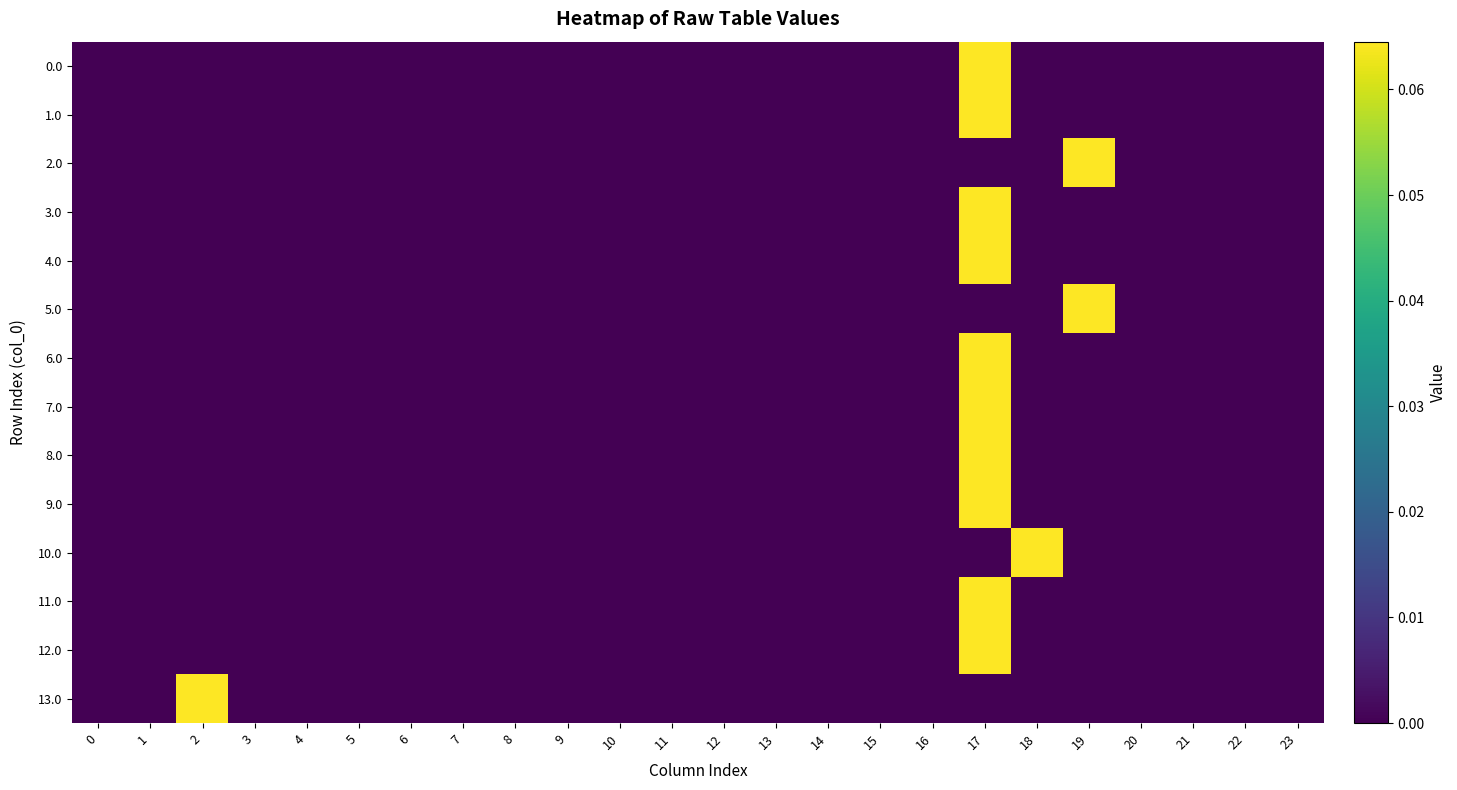

Reading left to right, list all the values displayed in this chart.

0.0: 0=0.0	1=0.0	2=0.0	3=0.0	4=0.0	5=0.0	6=0.0	7=0.0	8=0.0	9=0.0	10=0.0	11=0.0	12=0.0	13=0.0	14=0.0	15=0.0	16=0.0	17=0.1	18=0.0	19=0.0	20=0.0	21=0.0	22=0.0	23=0.0
1.0: 0=0.0	1=0.0	2=0.0	3=0.0	4=0.0	5=0.0	6=0.0	7=0.0	8=0.0	9=0.0	10=0.0	11=0.0	12=0.0	13=0.0	14=0.0	15=0.0	16=0.0	17=0.1	18=0.0	19=0.0	20=0.0	21=0.0	22=0.0	23=0.0
2.0: 0=0.0	1=0.0	2=0.0	3=0.0	4=0.0	5=0.0	6=0.0	7=0.0	8=0.0	9=0.0	10=0.0	11=0.0	12=0.0	13=0.0	14=0.0	15=0.0	16=0.0	17=0.0	18=0.0	19=0.1	20=0.0	21=0.0	22=0.0	23=0.0
3.0: 0=0.0	1=0.0	2=0.0	3=0.0	4=0.0	5=0.0	6=0.0	7=0.0	8=0.0	9=0.0	10=0.0	11=0.0	12=0.0	13=0.0	14=0.0	15=0.0	16=0.0	17=0.1	18=0.0	19=0.0	20=0.0	21=0.0	22=0.0	23=0.0
4.0: 0=0.0	1=0.0	2=0.0	3=0.0	4=0.0	5=0.0	6=0.0	7=0.0	8=0.0	9=0.0	10=0.0	11=0.0	12=0.0	13=0.0	14=0.0	15=0.0	16=0.0	17=0.1	18=0.0	19=0.0	20=0.0	21=0.0	22=0.0	23=0.0
5.0: 0=0.0	1=0.0	2=0.0	3=0.0	4=0.0	5=0.0	6=0.0	7=0.0	8=0.0	9=0.0	10=0.0	11=0.0	12=0.0	13=0.0	14=0.0	15=0.0	16=0.0	17=0.0	18=0.0	19=0.1	20=0.0	21=0.0	22=0.0	23=0.0
6.0: 0=0.0	1=0.0	2=0.0	3=0.0	4=0.0	5=0.0	6=0.0	7=0.0	8=0.0	9=0.0	10=0.0	11=0.0	12=0.0	13=0.0	14=0.0	15=0.0	16=0.0	17=0.1	18=0.0	19=0.0	20=0.0	21=0.0	22=0.0	23=0.0
7.0: 0=0.0	1=0.0	2=0.0	3=0.0	4=0.0	5=0.0	6=0.0	7=0.0	8=0.0	9=0.0	10=0.0	11=0.0	12=0.0	13=0.0	14=0.0	15=0.0	16=0.0	17=0.1	18=0.0	19=0.0	20=0.0	21=0.0	22=0.0	23=0.0
8.0: 0=0.0	1=0.0	2=0.0	3=0.0	4=0.0	5=0.0	6=0.0	7=0.0	8=0.0	9=0.0	10=0.0	11=0.0	12=0.0	13=0.0	14=0.0	15=0.0	16=0.0	17=0.1	18=0.0	19=0.0	20=0.0	21=0.0	22=0.0	23=0.0
9.0: 0=0.0	1=0.0	2=0.0	3=0.0	4=0.0	5=0.0	6=0.0	7=0.0	8=0.0	9=0.0	10=0.0	11=0.0	12=0.0	13=0.0	14=0.0	15=0.0	16=0.0	17=0.1	18=0.0	19=0.0	20=0.0	21=0.0	22=0.0	23=0.0
10.0: 0=0.0	1=0.0	2=0.0	3=0.0	4=0.0	5=0.0	6=0.0	7=0.0	8=0.0	9=0.0	10=0.0	11=0.0	12=0.0	13=0.0	14=0.0	15=0.0	16=0.0	17=0.0	18=0.1	19=0.0	20=0.0	21=0.0	22=0.0	23=0.0
11.0: 0=0.0	1=0.0	2=0.0	3=0.0	4=0.0	5=0.0	6=0.0	7=0.0	8=0.0	9=0.0	10=0.0	11=0.0	12=0.0	13=0.0	14=0.0	15=0.0	16=0.0	17=0.1	18=0.0	19=0.0	20=0.0	21=0.0	22=0.0	23=0.0
12.0: 0=0.0	1=0.0	2=0.0	3=0.0	4=0.0	5=0.0	6=0.0	7=0.0	8=0.0	9=0.0	10=0.0	11=0.0	12=0.0	13=0.0	14=0.0	15=0.0	16=0.0	17=0.1	18=0.0	19=0.0	20=0.0	21=0.0	22=0.0	23=0.0
13.0: 0=0.0	1=0.0	2=0.1	3=0.0	4=0.0	5=0.0	6=0.0	7=0.0	8=0.0	9=0.0	10=0.0	11=0.0	12=0.0	13=0.0	14=0.0	15=0.0	16=0.0	17=0.0	18=0.0	19=0.0	20=0.0	21=0.0	22=0.0	23=0.0